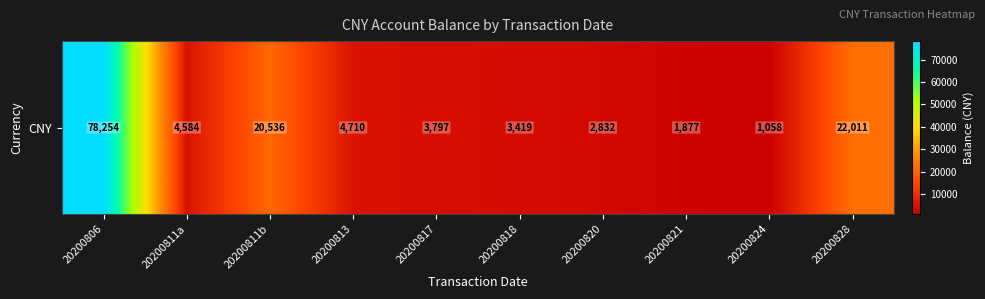

Reading left to right, transcribe all the data shown in this chart.

20200806=78253.7	20200811a=4583.8	20200811b=20536.2	20200813=4710.4	20200817=3796.8	20200818=3419.1	20200820=2832.1	20200821=1876.7	20200824=1057.8	20200828=22010.7